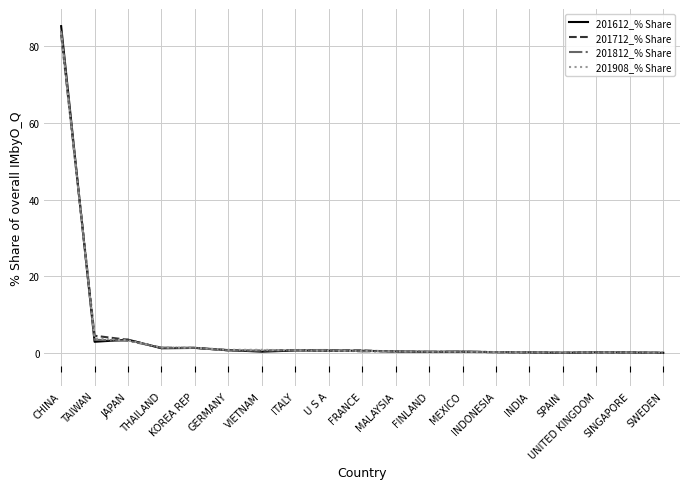

What is the total value across all series at TAIWAN?

14.7